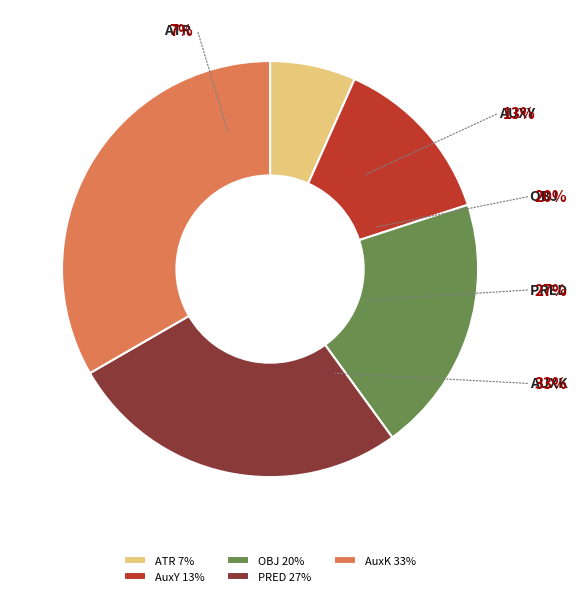

To the nearest percent, what is the average slice percentage?

20%